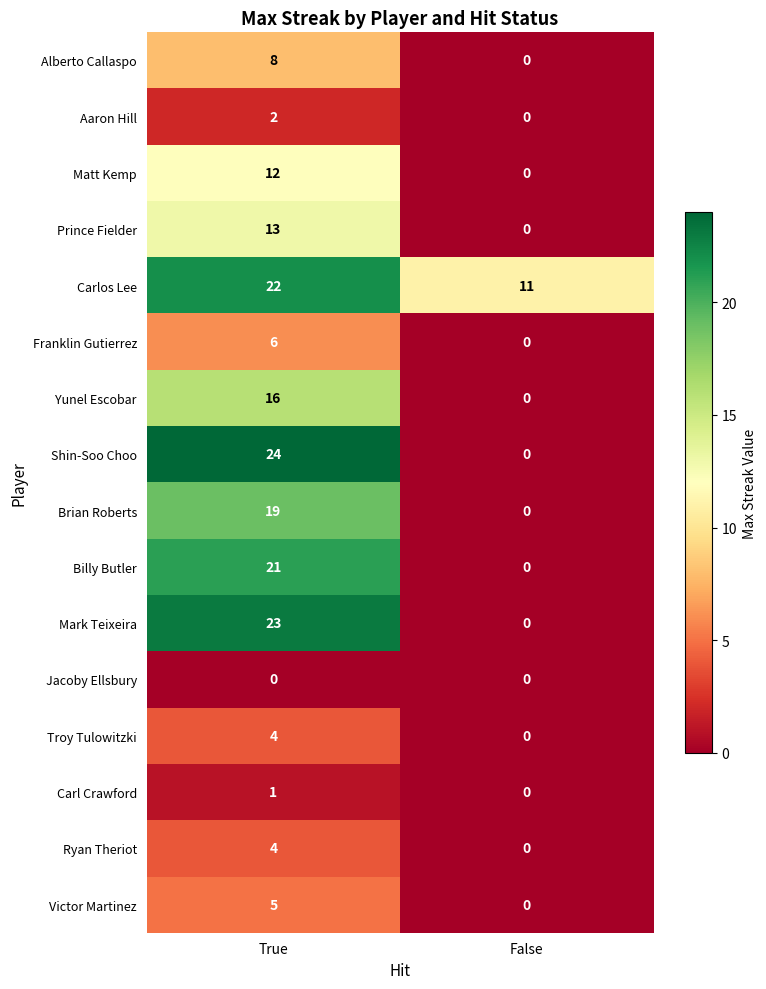

Which category has the highest value across all series?

True